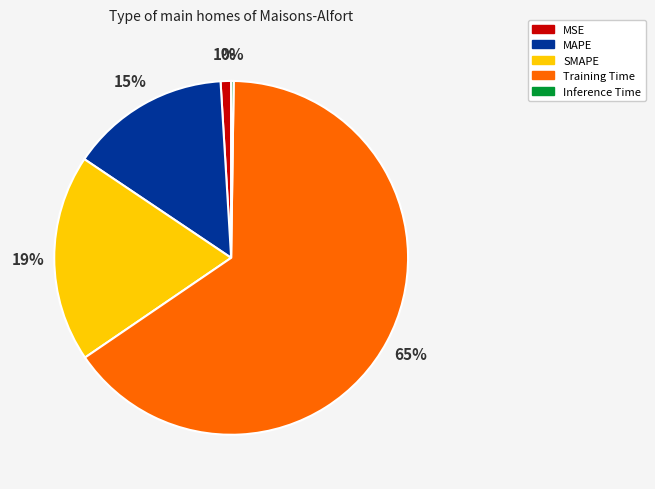

Does Training Time account for over 50% of the chart?

Yes